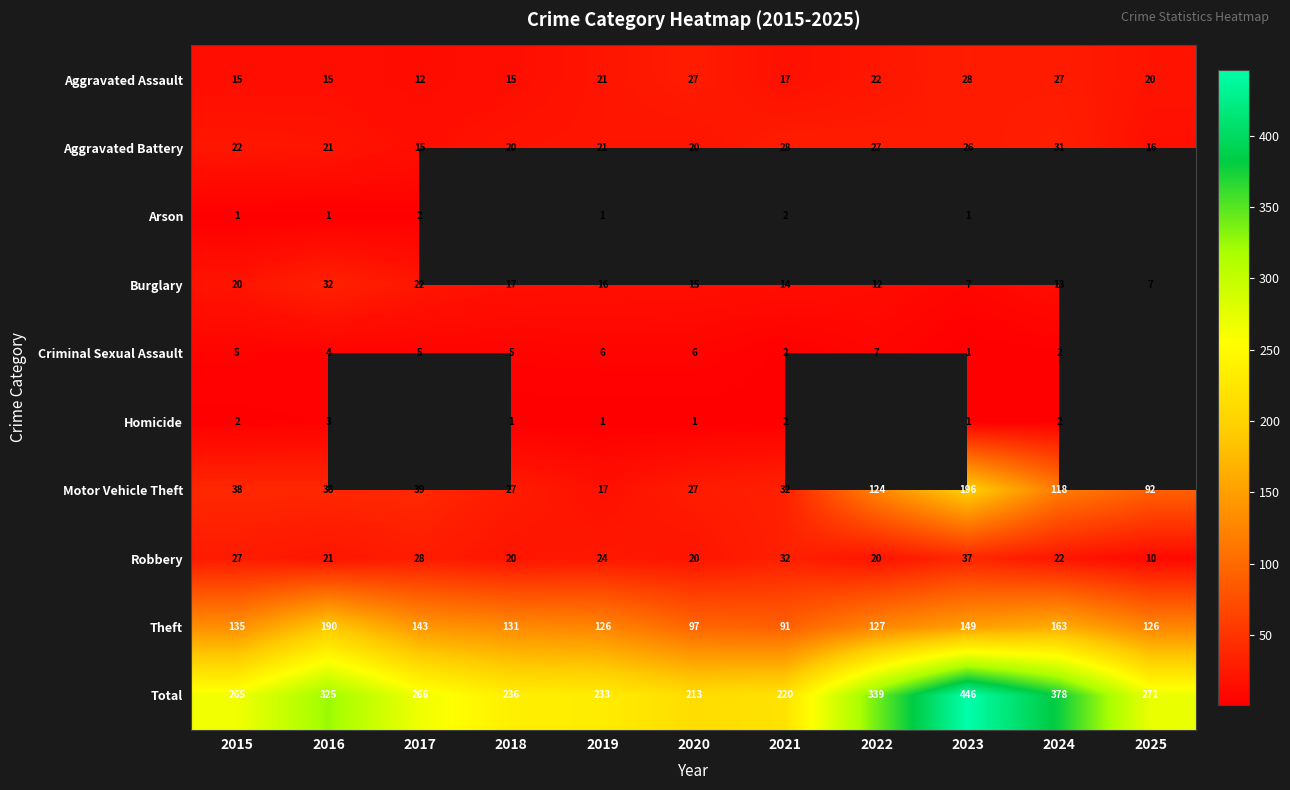

At which label does Total reach its peak?

2023